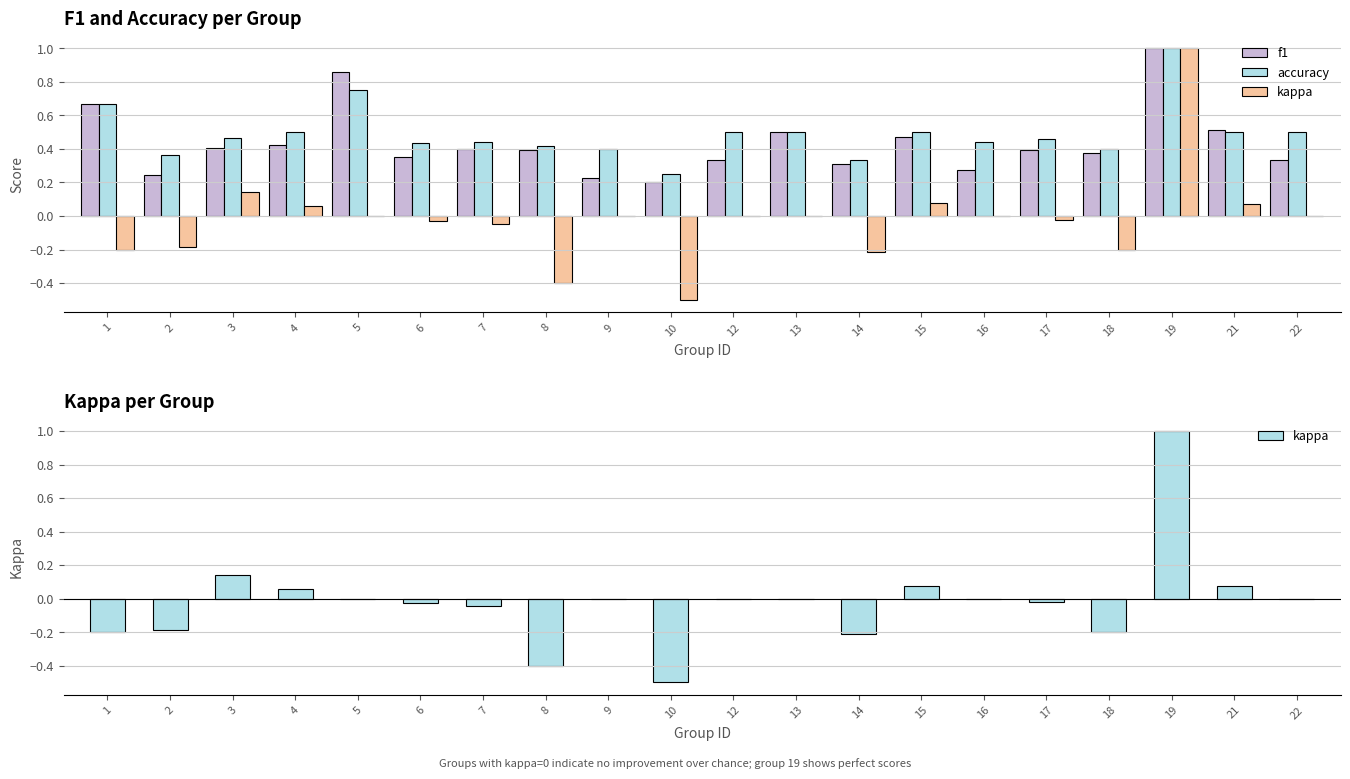

Between 1 and 10, which series saw the biggest shift?

f1